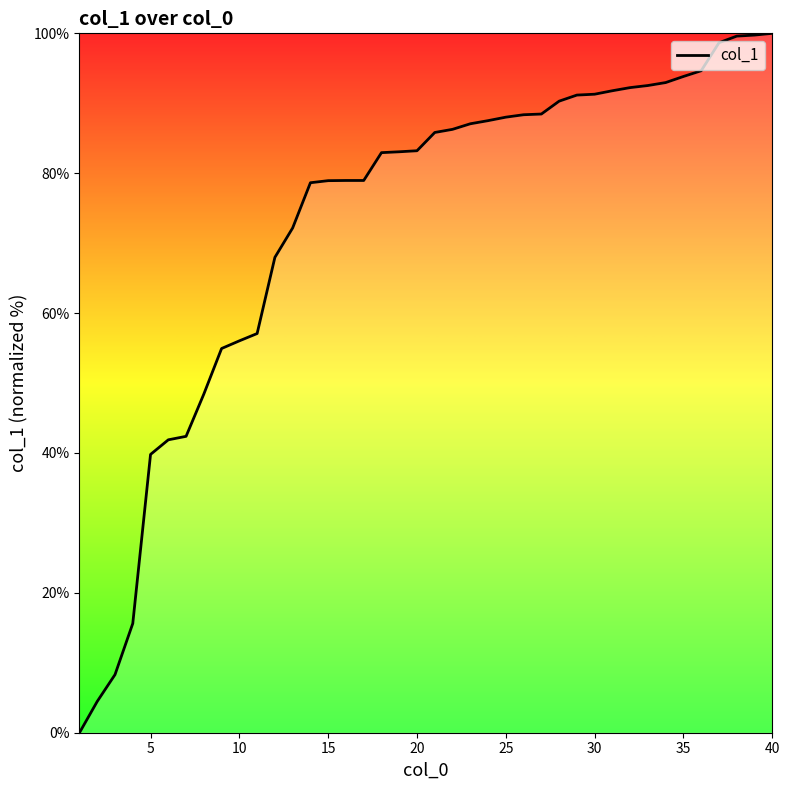

What is the sum of all values?

2914.1